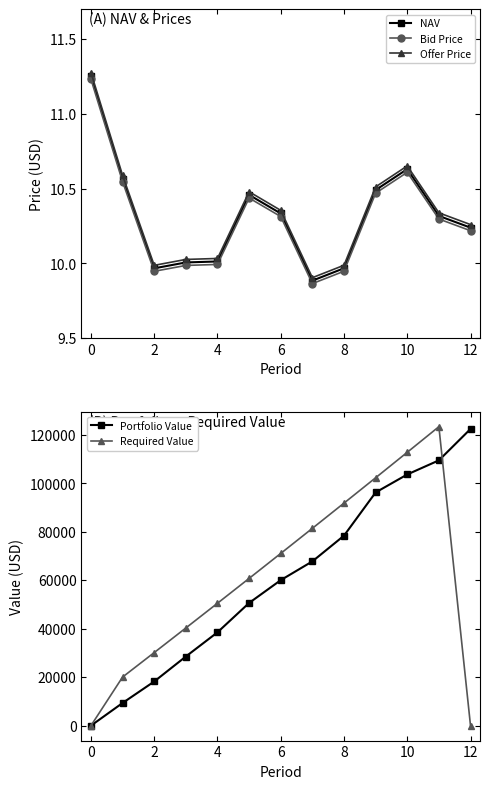

Is it true that NAV equals 10.0 at 4?

True